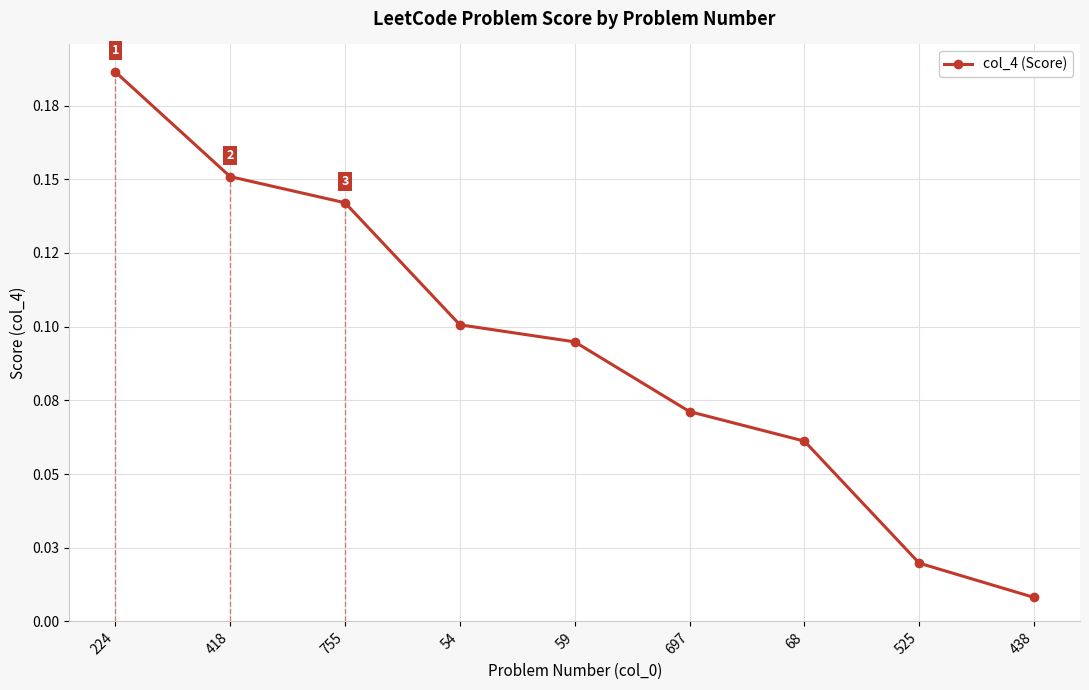

The value at 525 is 0.0. True or false?

False